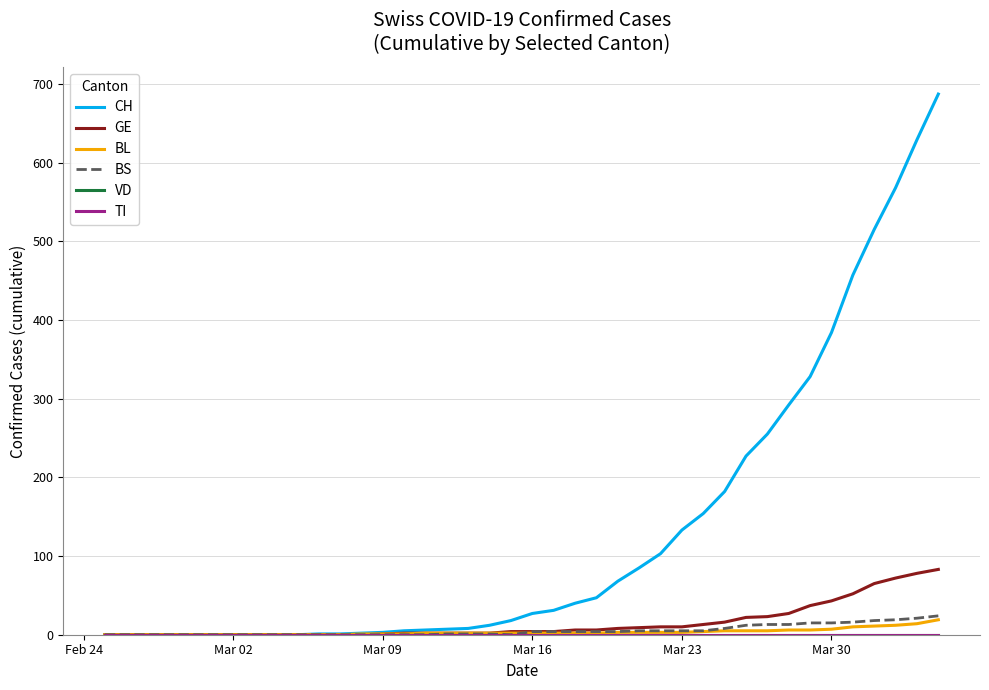

True or false: GE and BS cross at least once.

False